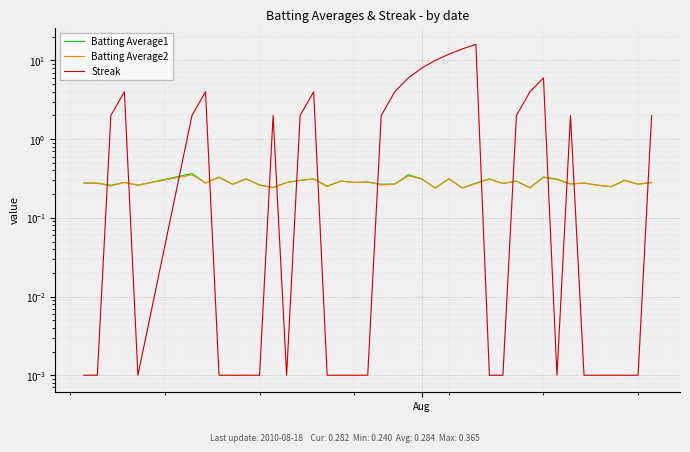

True or false: Batting Average1 and Batting Average2 intersect in this chart.

False